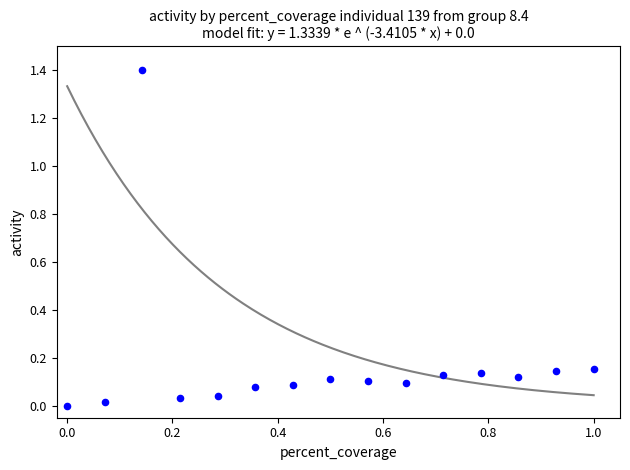

What is the range of X values (max minus min)?

1.0